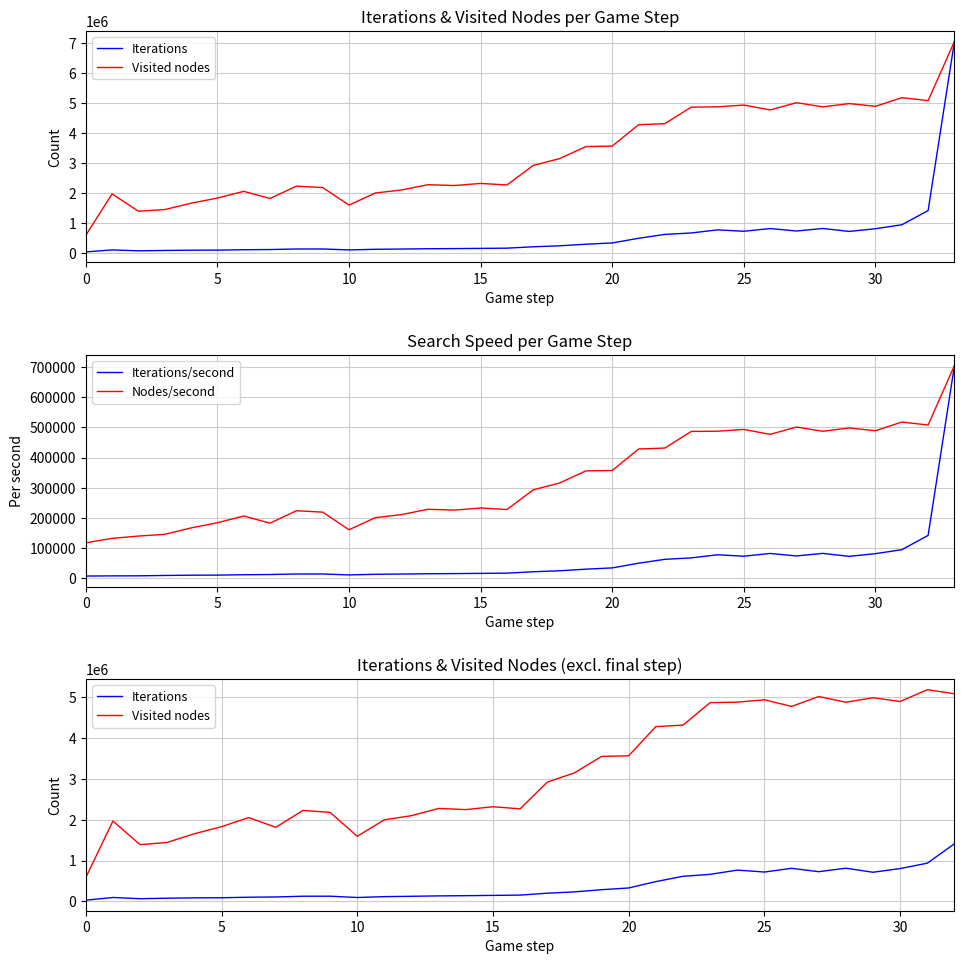

What is the average value of the Iterations series?

569537.0